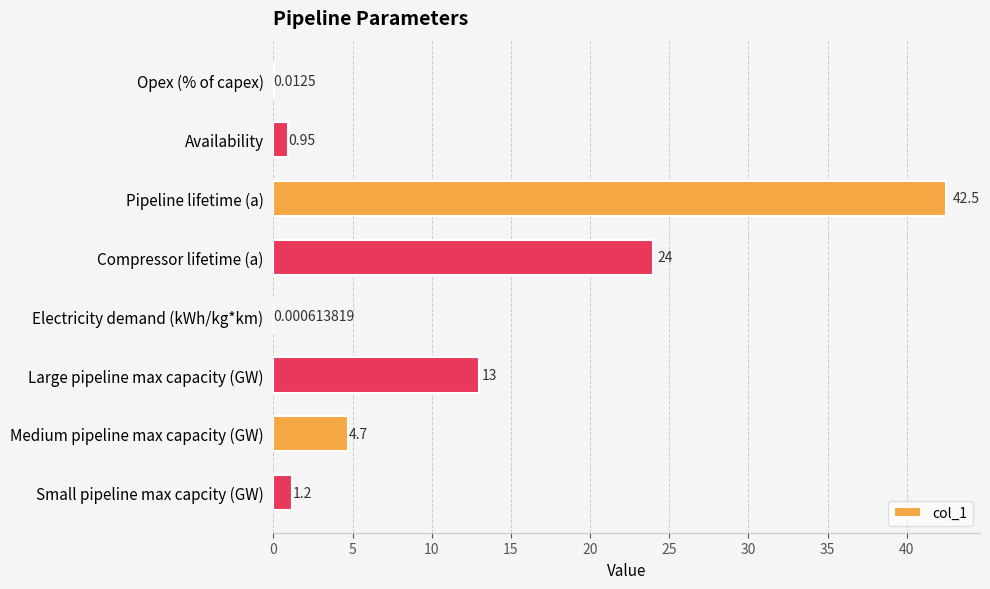

Approximately how many times larger is the value at Availability compared to Small pipeline max capcity (GW)?

0.8